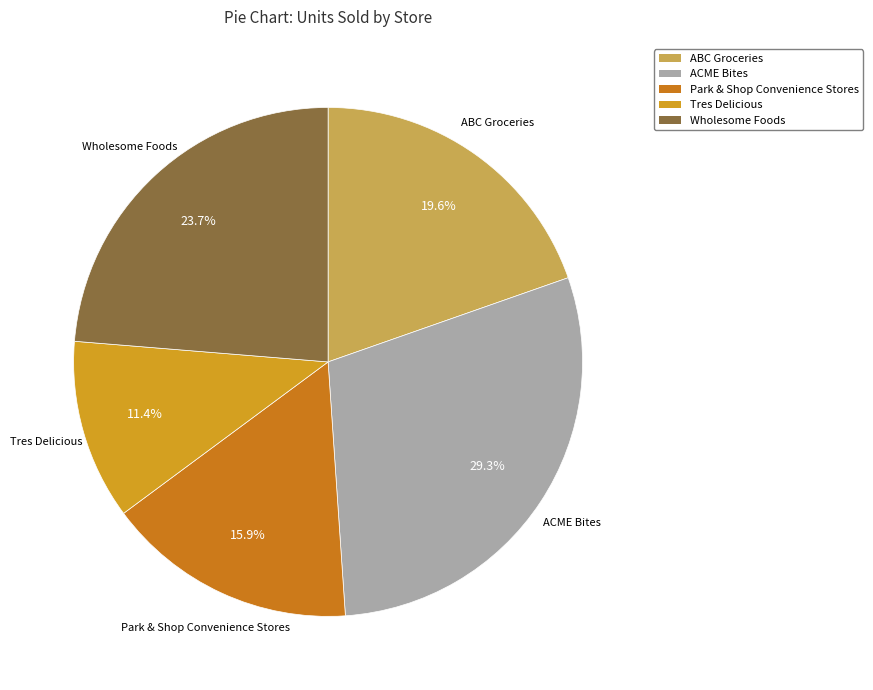

Which slice is the largest?

ACME Bites